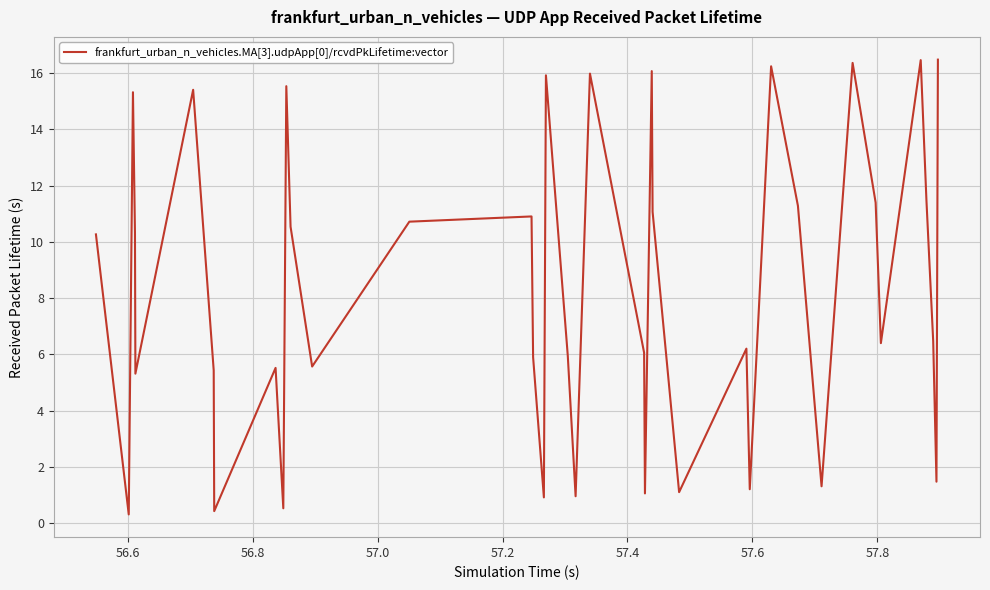

What is the greatest value displayed?

16.5